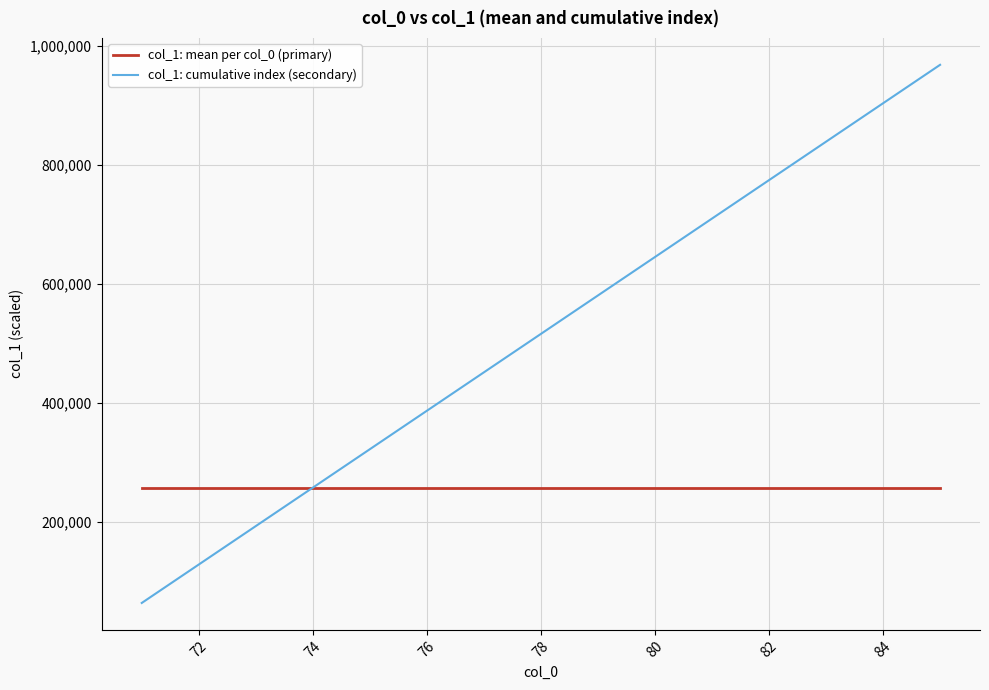

How many values in the col_1: cumulative index (secondary) series exceed 516363?

8